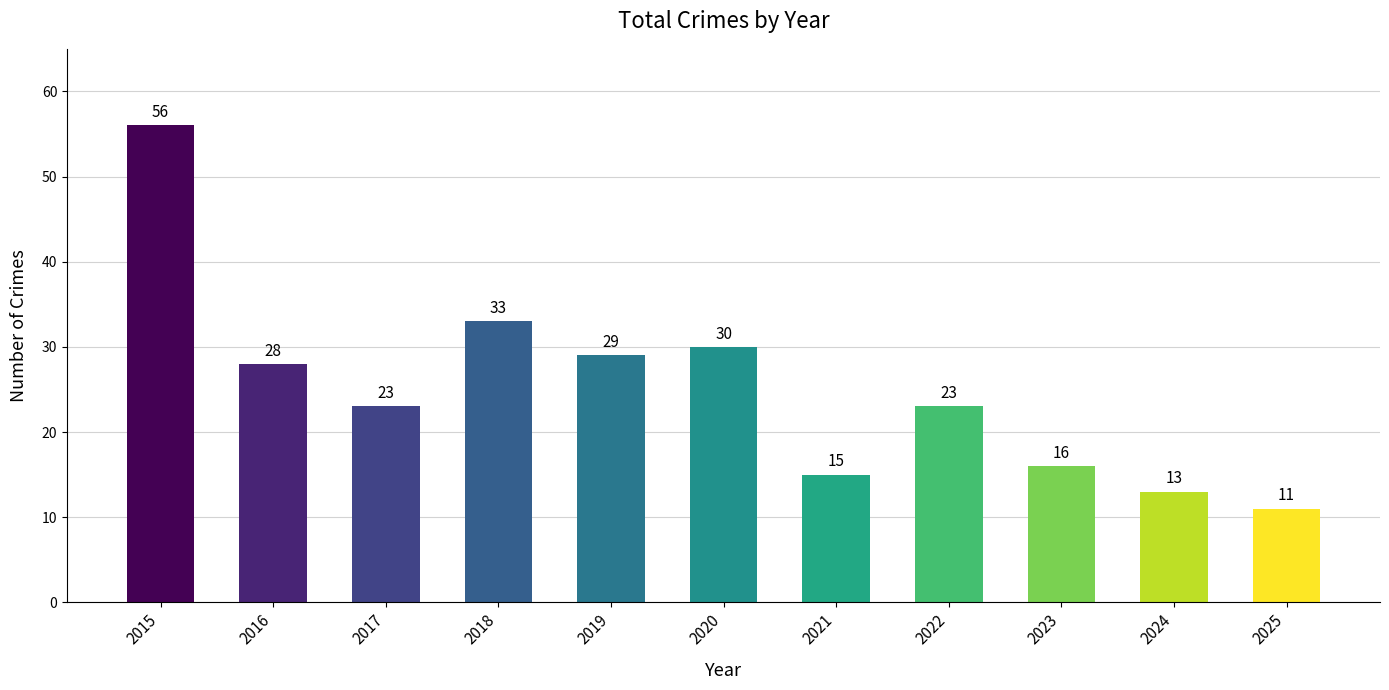

Is it true that the value at 2024 is 19?

False